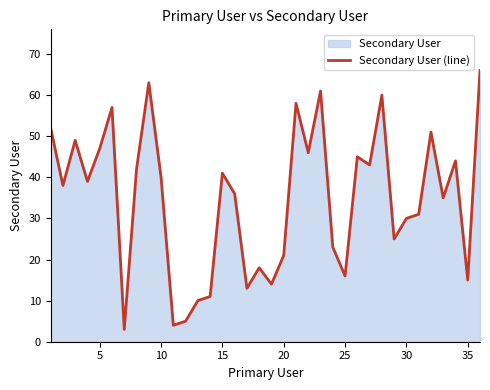

Reading right to left, extract all data points from this chart.

66	15	44	35	51	31	30	25	60	43	45	16	23	61	46	58	21	14	18	13	36	41	11	10	5	4	40	63	42	3	57	47	39	49	38	52